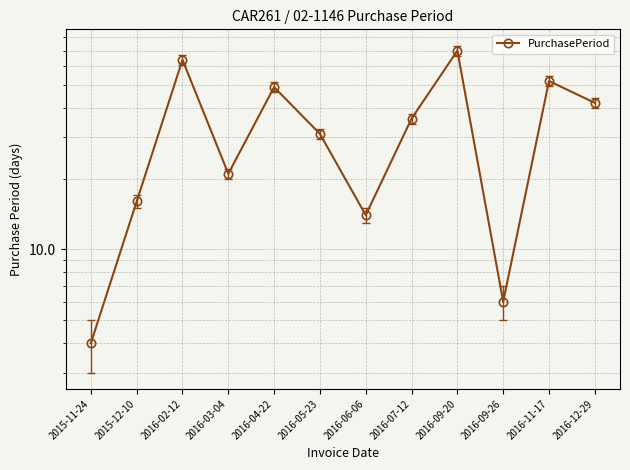

True or false: there are more than 2 points higher than both neighbors.

True